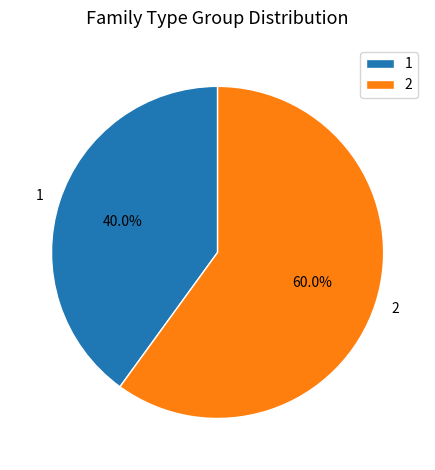

To the nearest percent, what portion does 2 represent?

60%